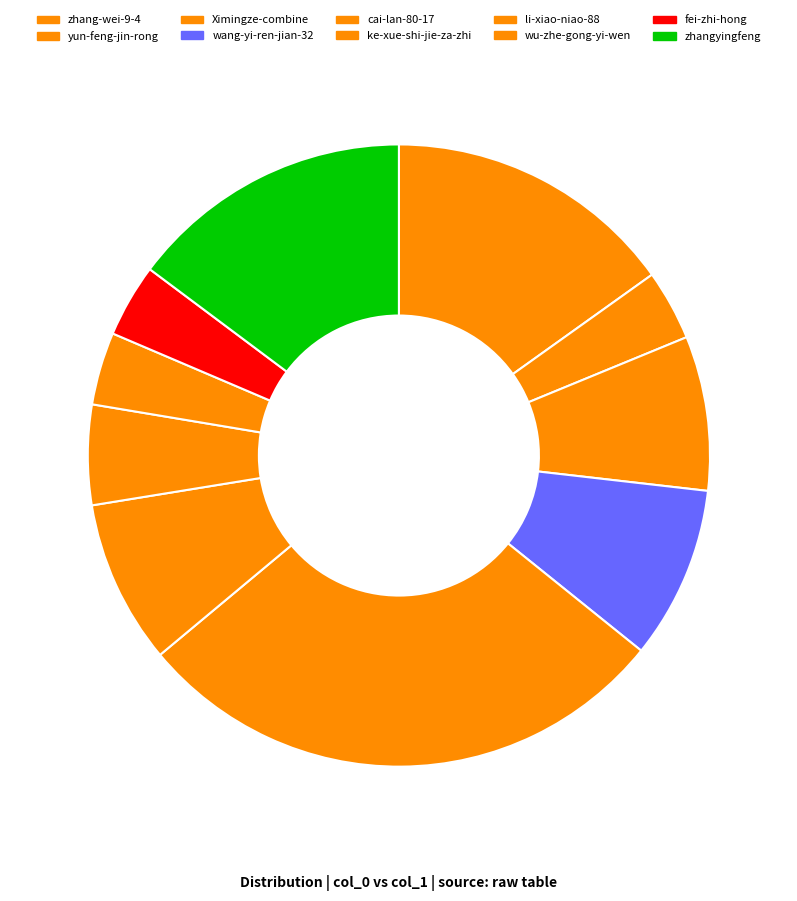

The cai-lan-80-17 slice represents 28% of the pie. True or false?

True